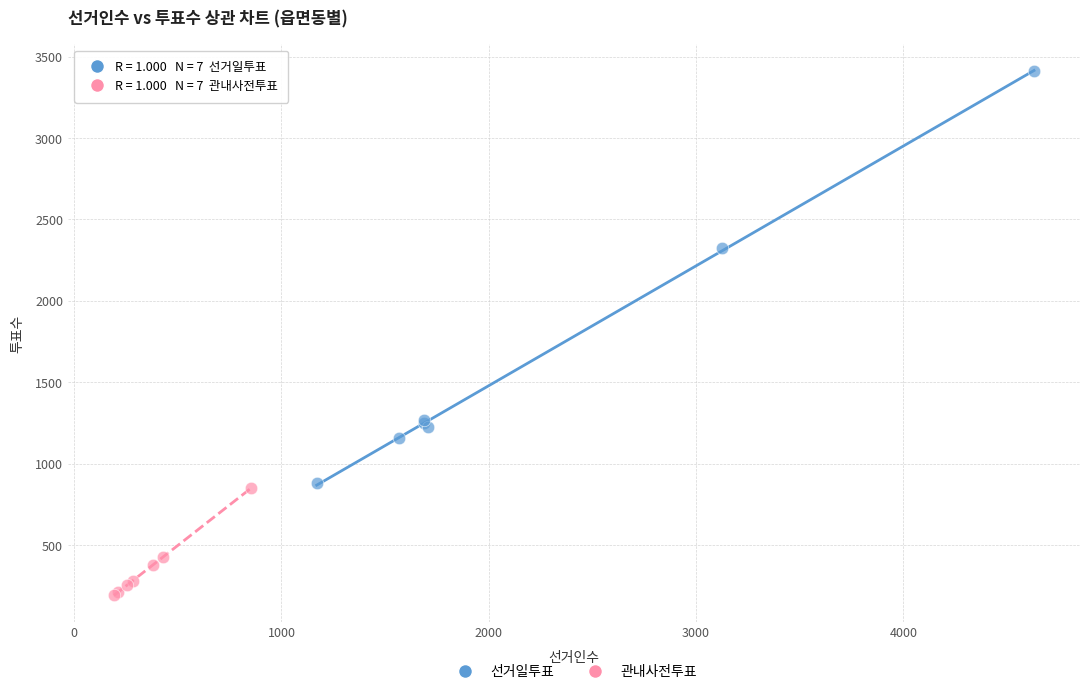

Which series reaches the maximum Y coordinate?

선거일투표